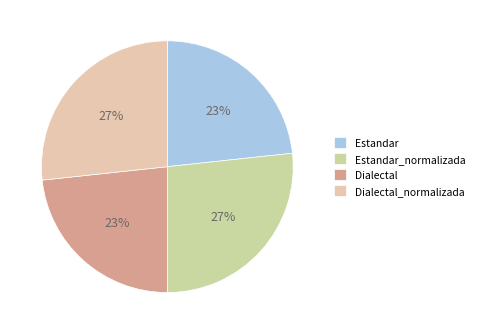

Which category has the smallest portion of the pie?

Estandar